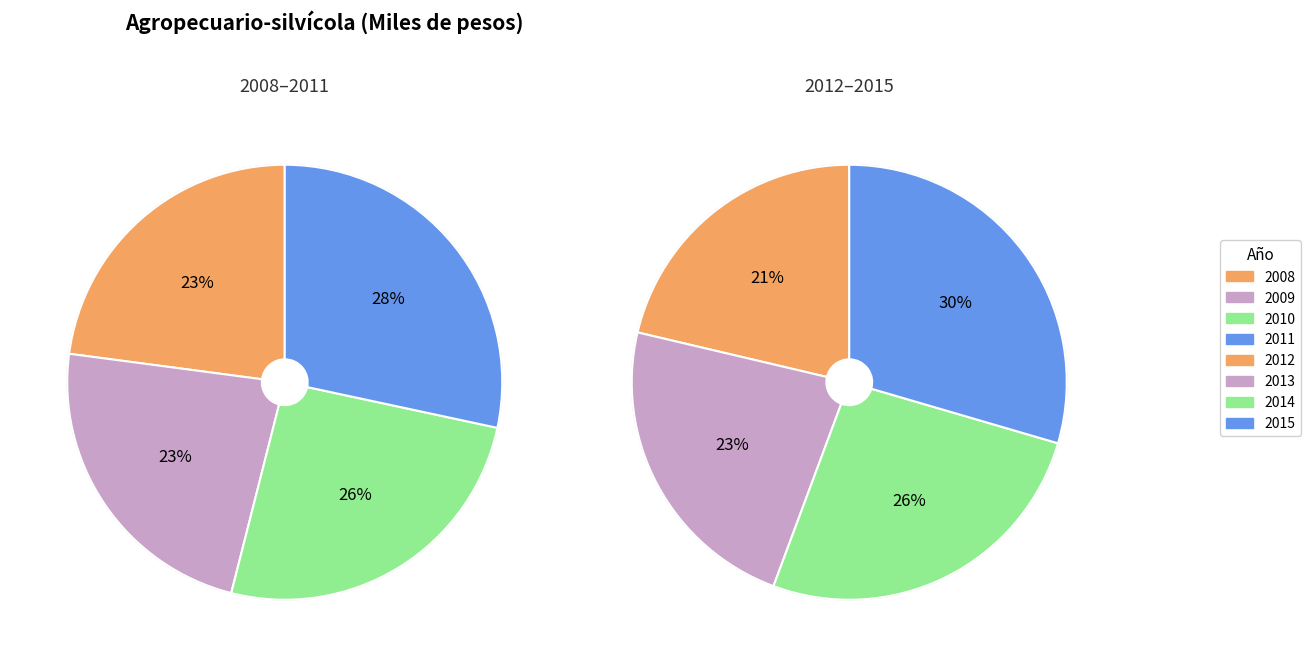

Is there any slice that represents more than half of the pie?

No